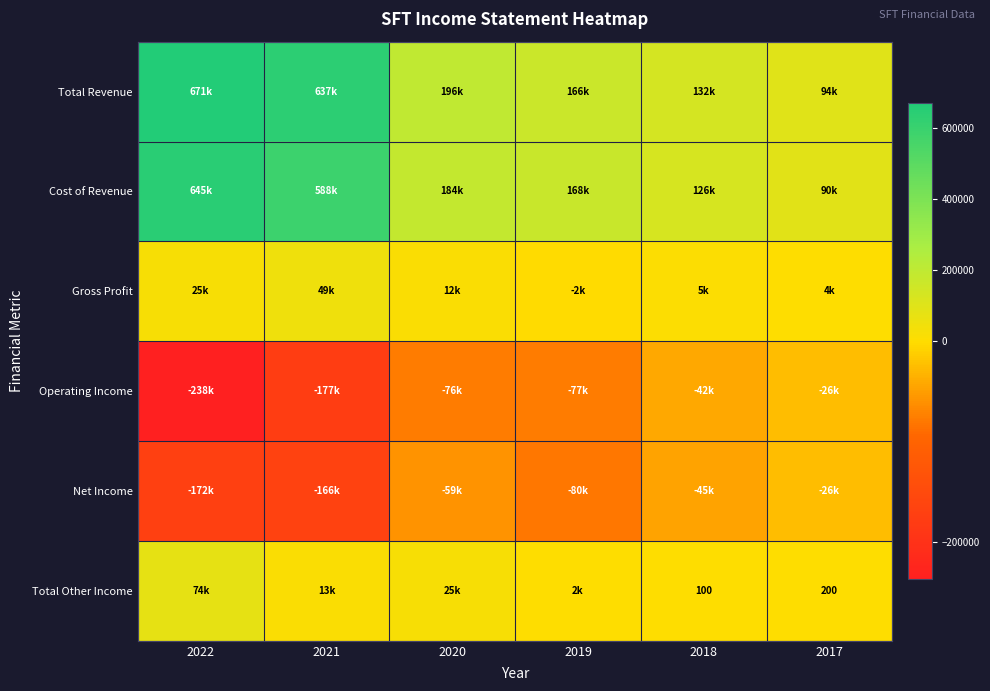

What is the sum of the Total Other Income values at 2018 and 2017?

300